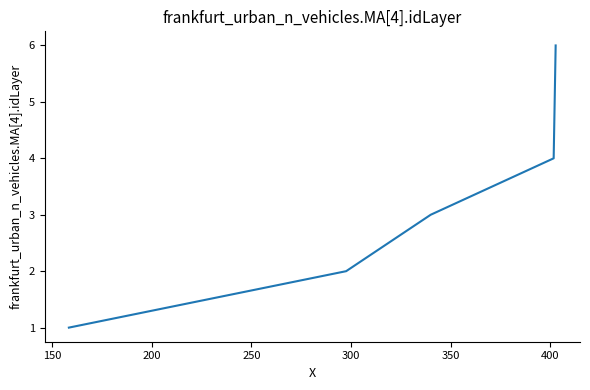

What is the maximum value shown in the chart?

6